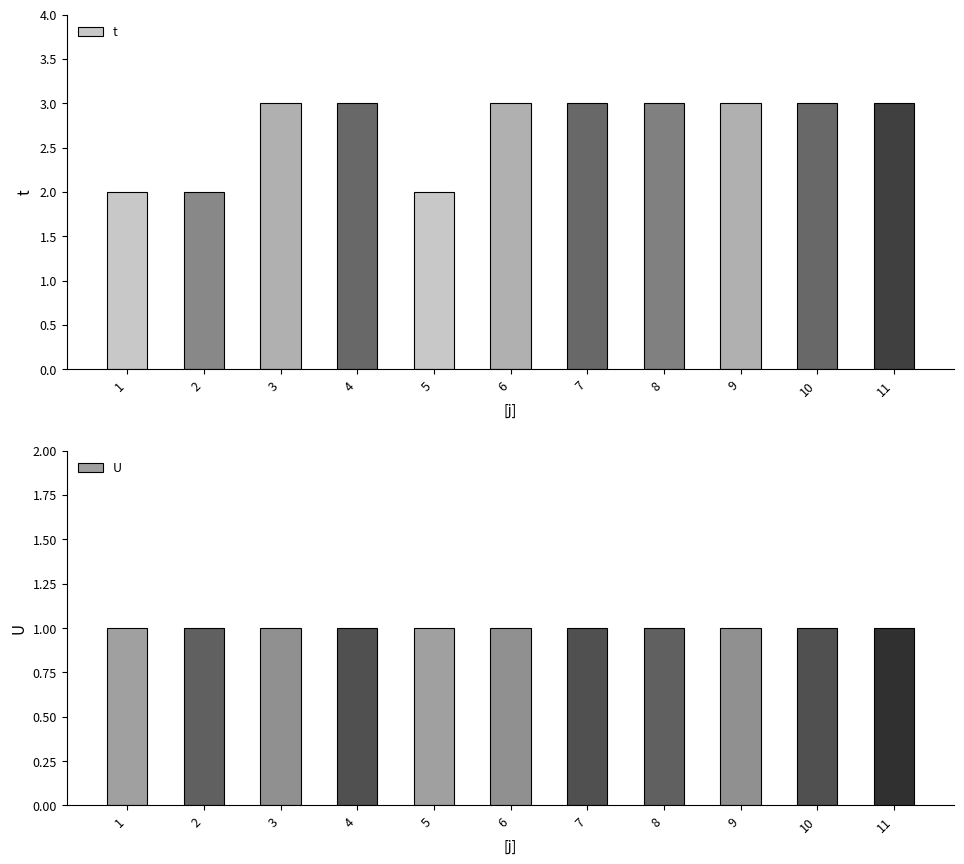

What are all the series names shown in the legend?

t, U